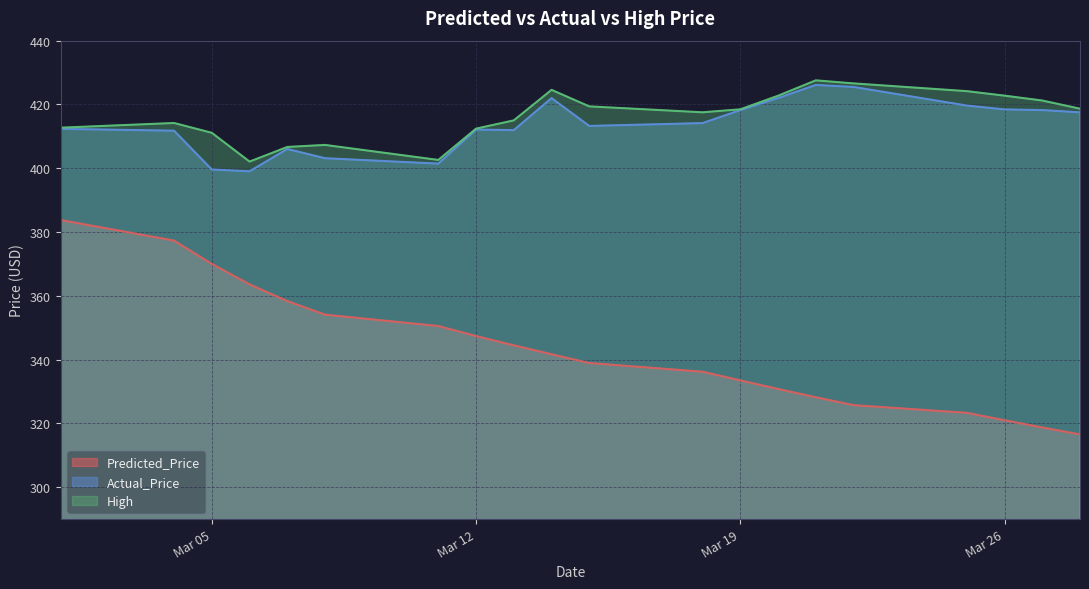

True or false: High has a value of 412.4 at Mar 12.

True